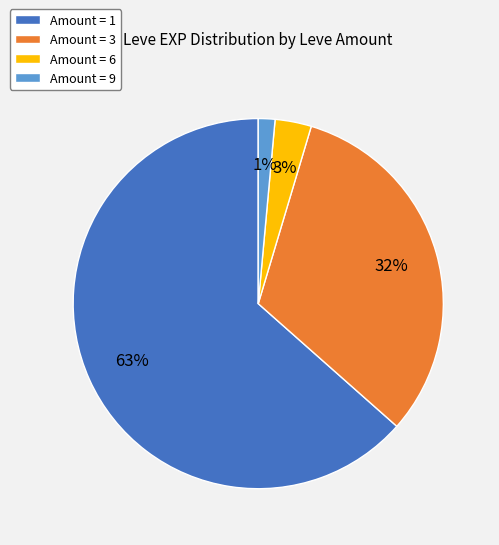

Which category has the smallest portion of the pie?

Amount = 9